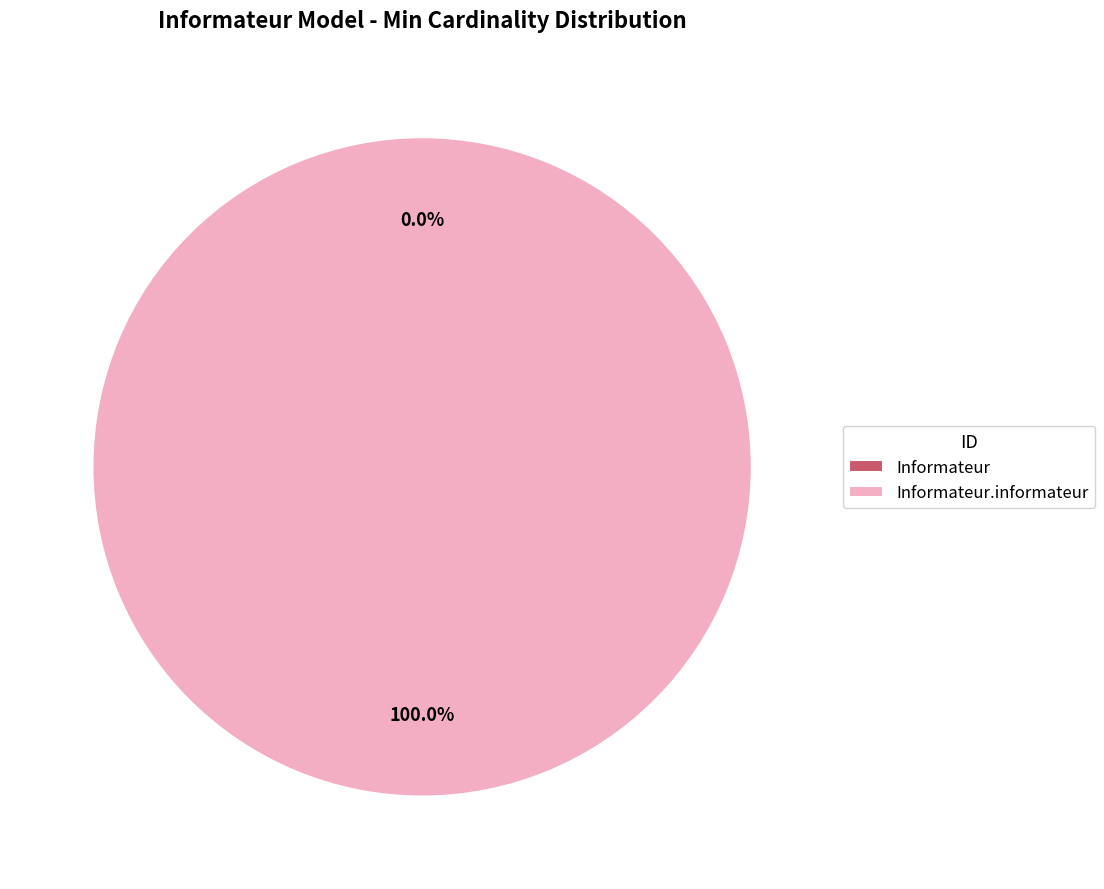

To the nearest percent, what is the difference between the largest and smallest slice percentages?

100%